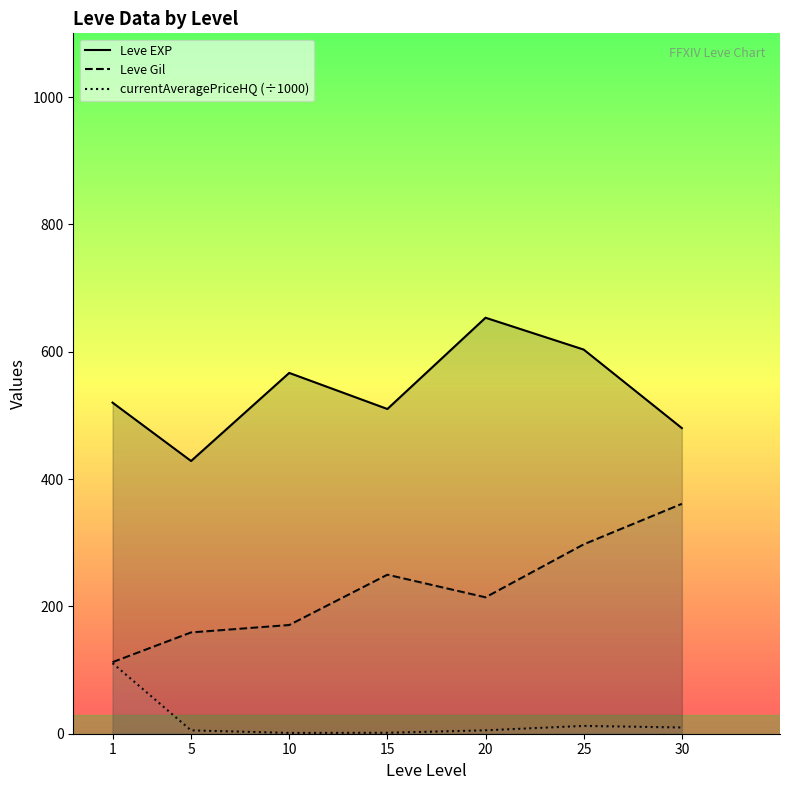

The Leve EXP series shows 723.6 at 5. True or false?

False